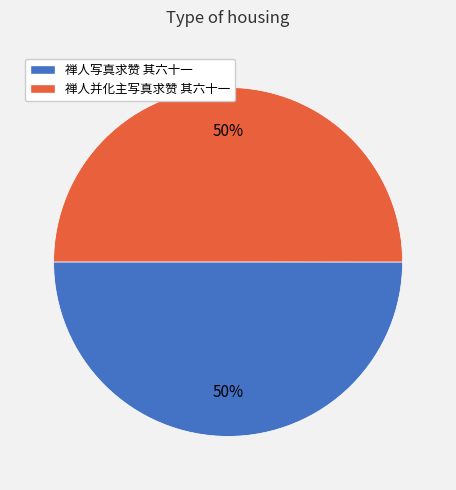

Count the number of slices in the pie.

2